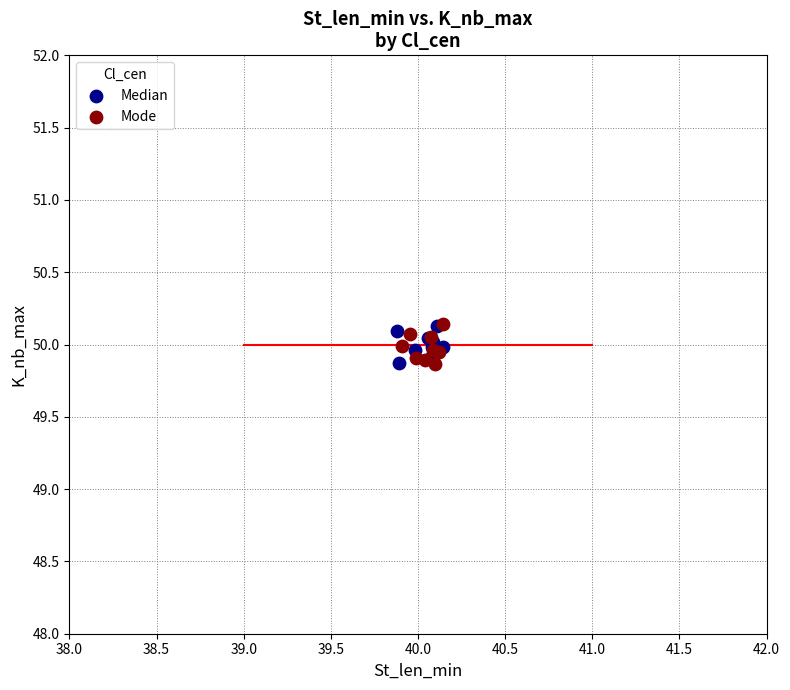

What are all the series names shown in the legend?

Median, Mode